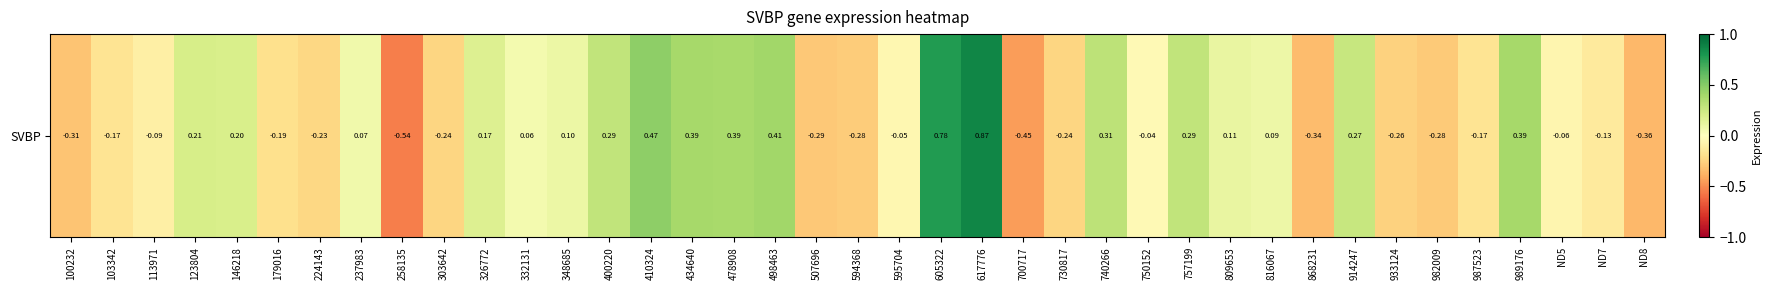

At which category does the chart reach its minimum across all series?

258135